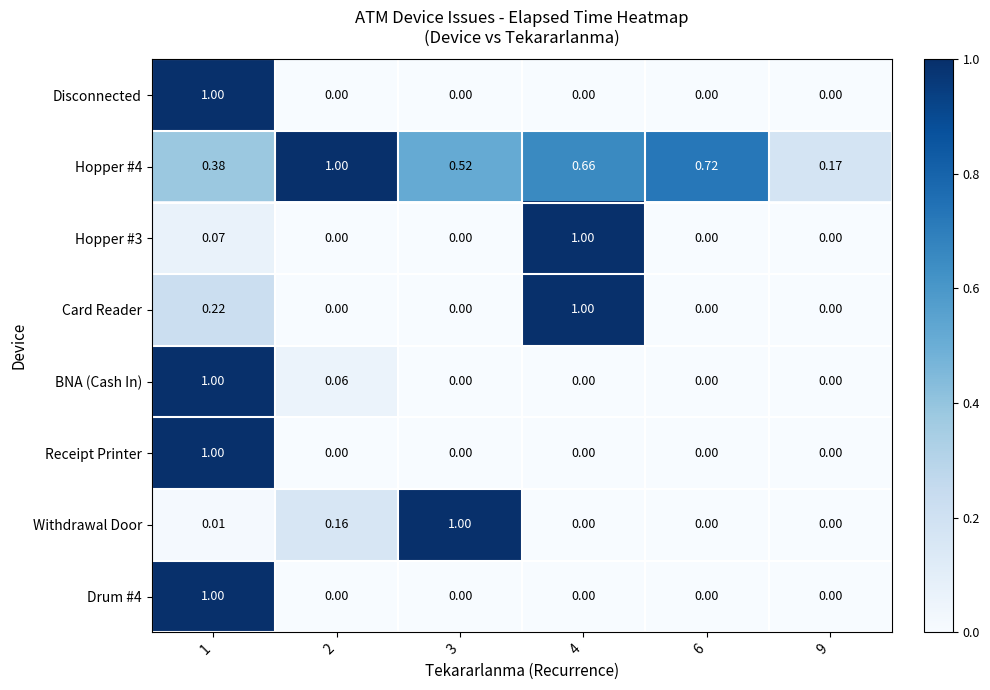

Which series changed the most between 3 and 6?

Withdrawal Door